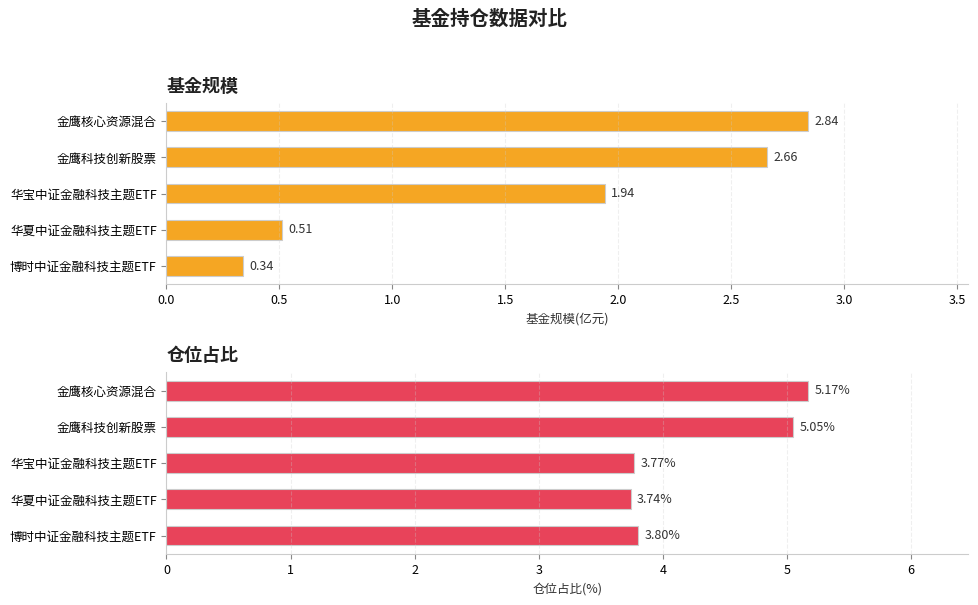

What are all the series names shown in the legend?

基金规模(亿元), 仓位占比(%)